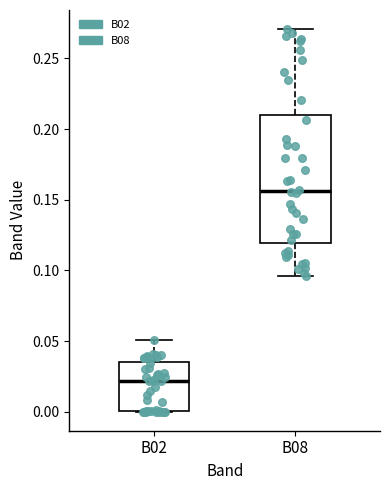

Comparing the boxes themselves (not the whiskers), which one is the tallest?

B08